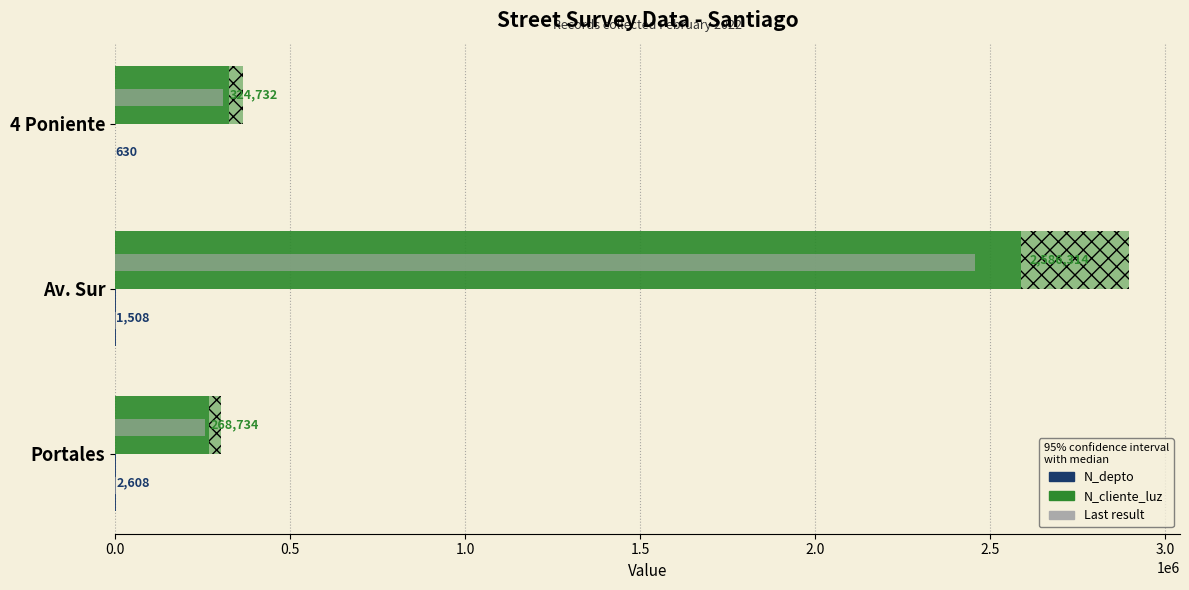

Reading right to left, list all the values displayed in this chart.

N_depto: 630.0	1508.0	2608.0
N_depto (upper): 75.6	181.0	313.0
N_depto (last): 598.5	1432.6	2477.6
N_cliente_luz: 324732.0	2586314.0	268734.0
N_cliente_luz (upper): 38967.8	310357.7	32248.1
N_cliente_luz (last): 308495.4	2456998.3	255297.3